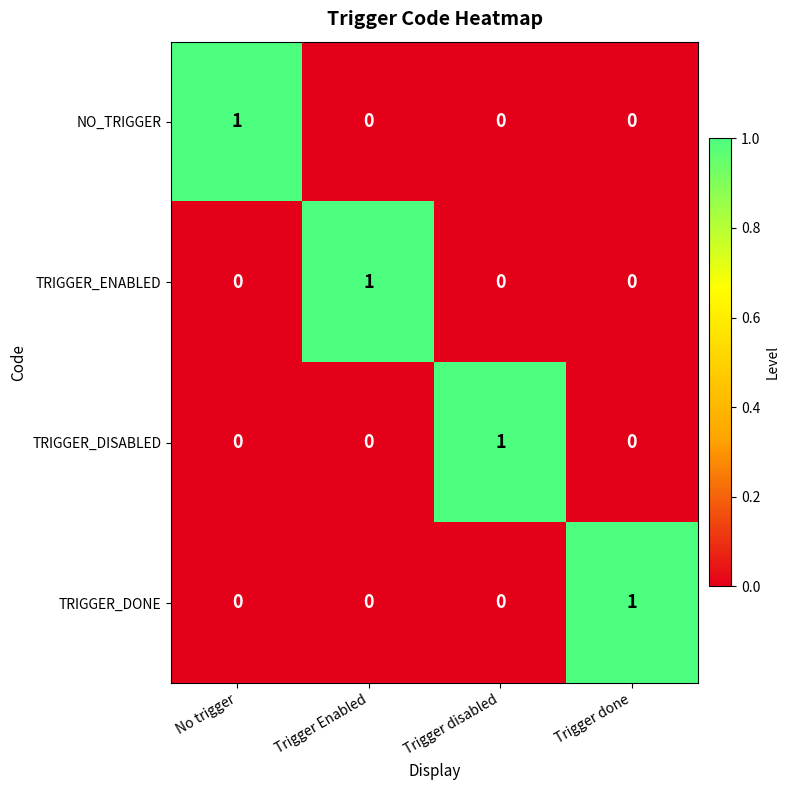

The TRIGGER_DONE series shows 0 at No trigger. True or false?

True